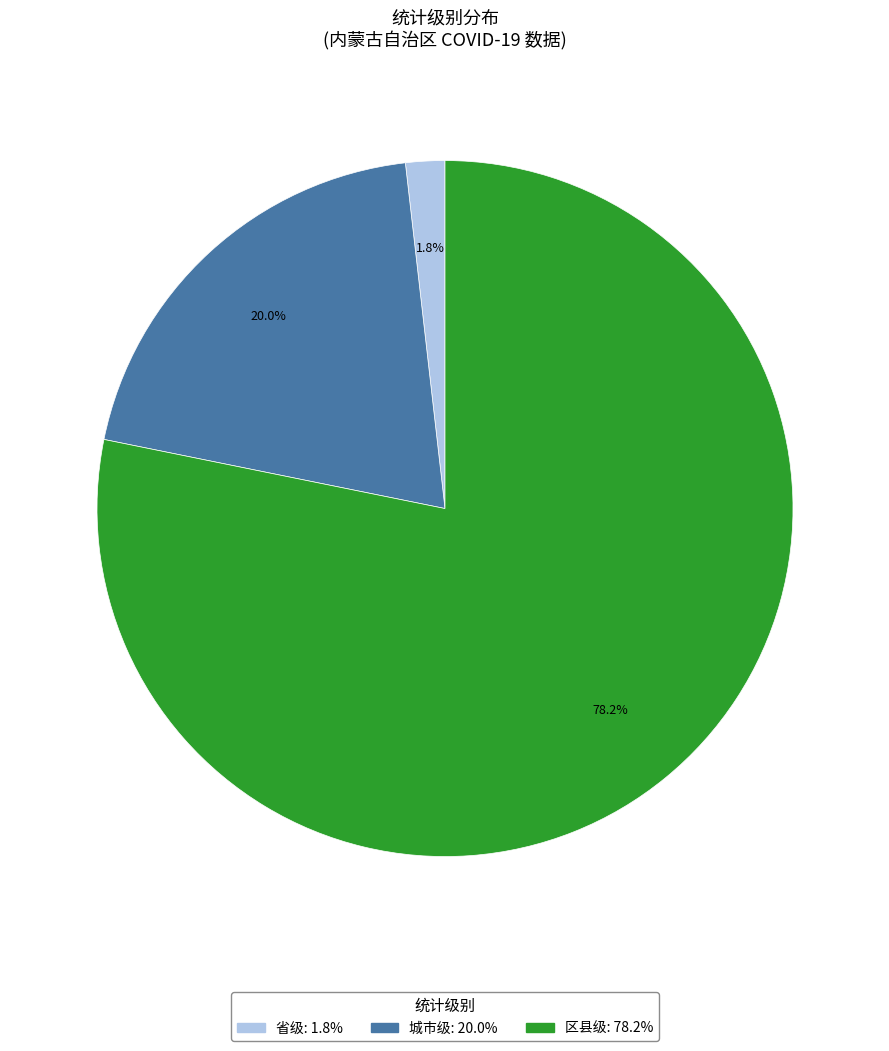

What is the total percentage of 城市级 and 区县级?

98.2%